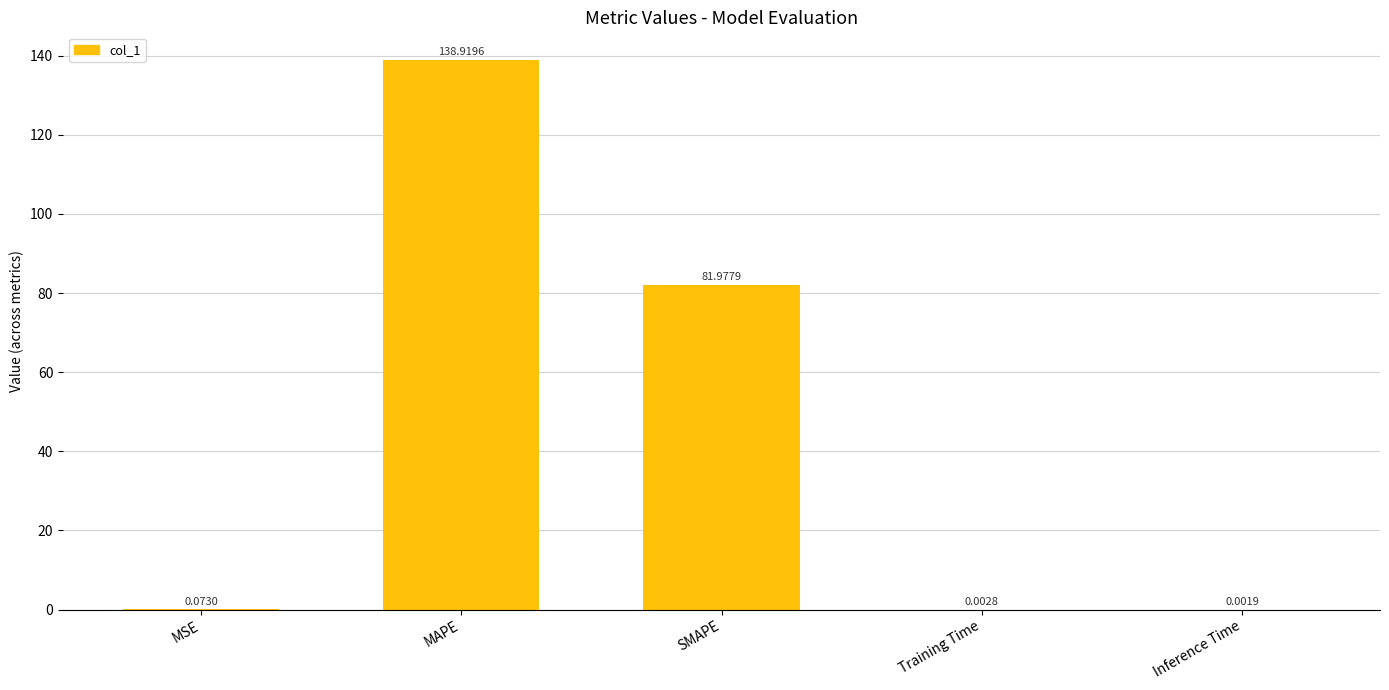

Are the bars horizontal?

No